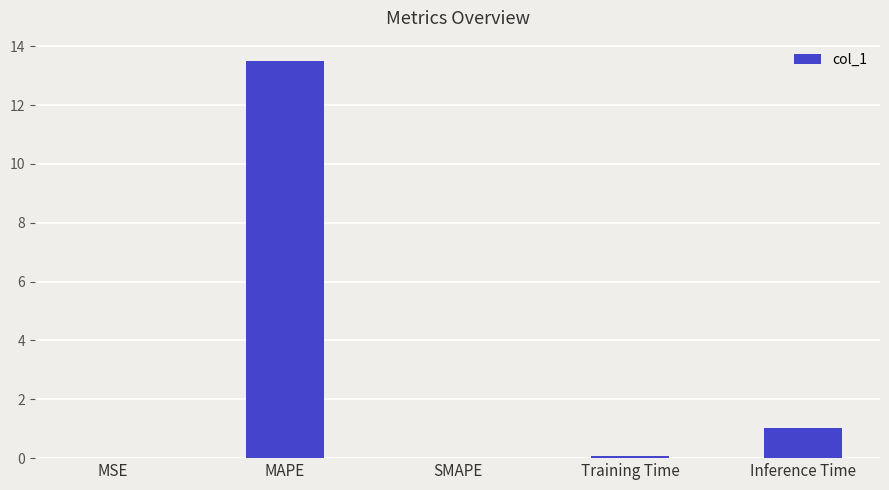

At which label is the value closest to 6?

Inference Time